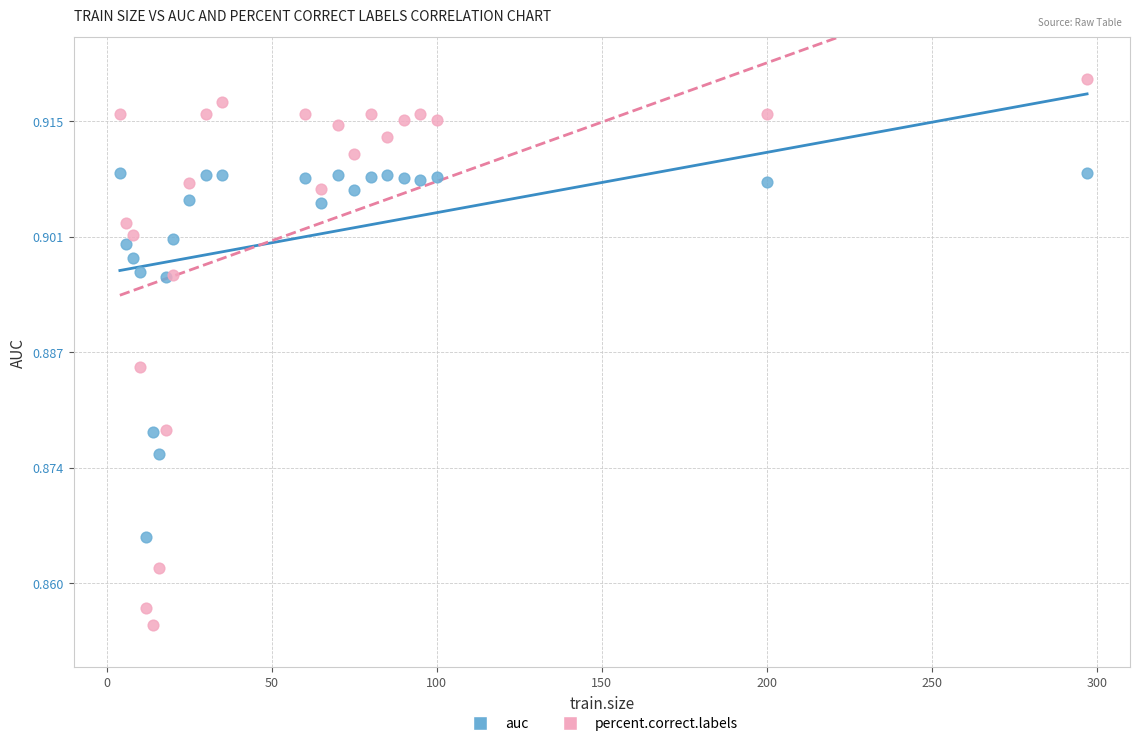

Which series contains the lowest Y value?

percent.correct.labels